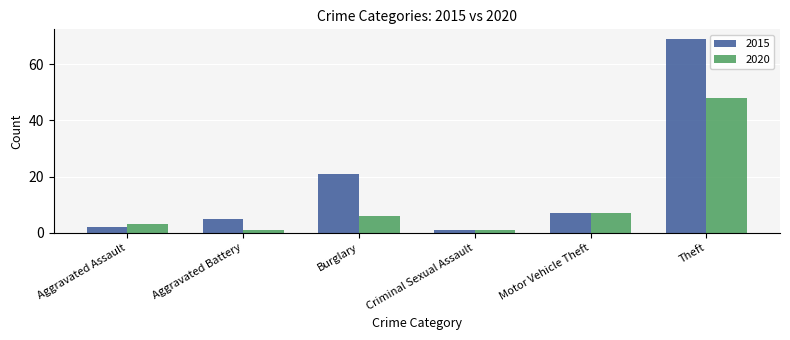

What is the average value of the 2020 series?

11